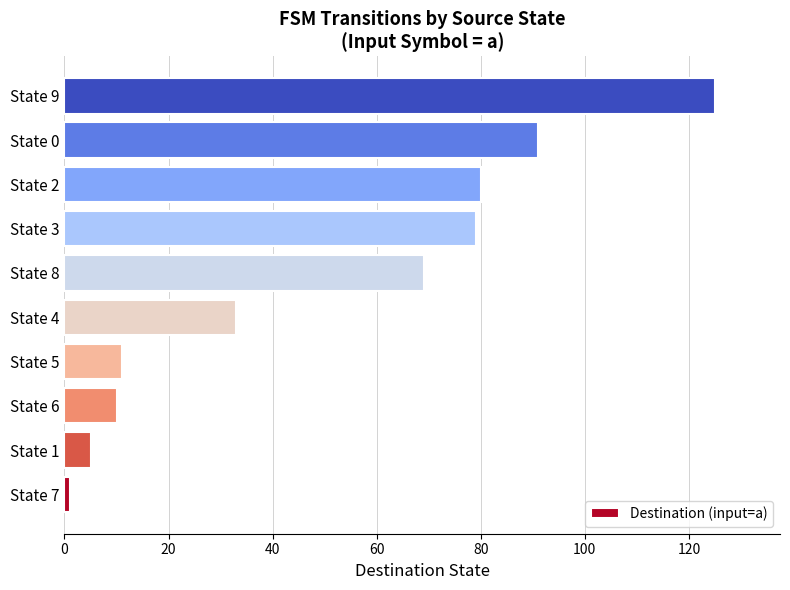

Reading bottom to top, transcribe all the data shown in this chart.

1	5	10	11	33	69	79	80	91	125